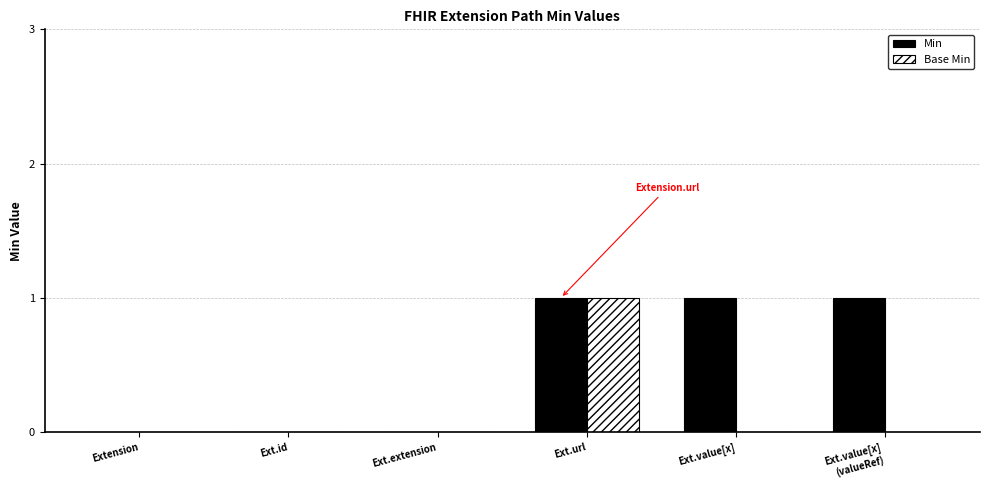

What are all the series names shown in the legend?

Min, Base Min